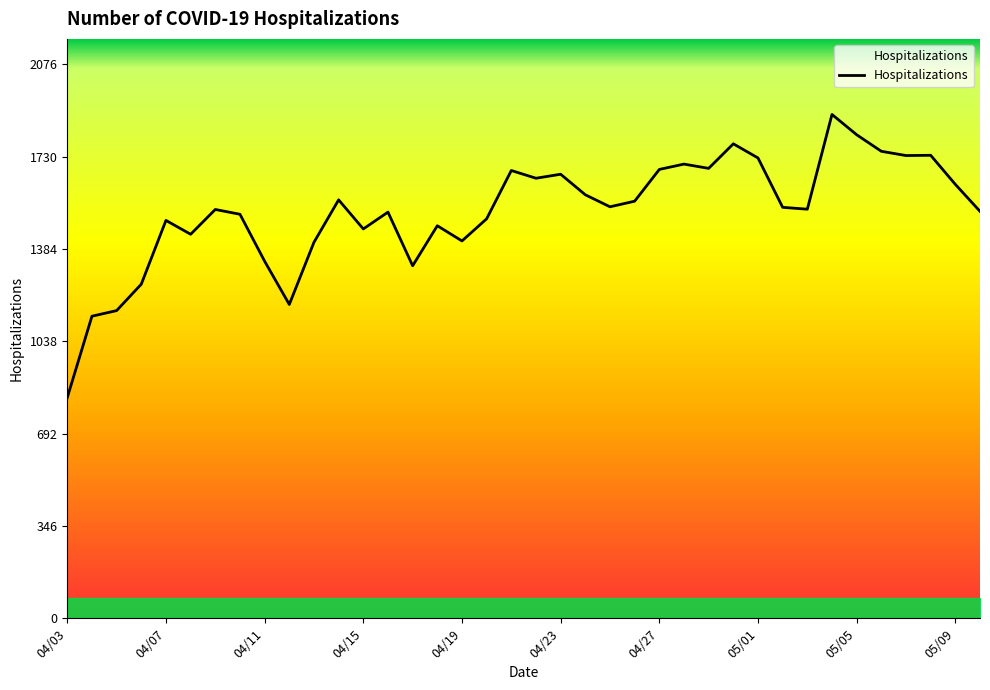

What is the maximum value shown in the chart?

1888